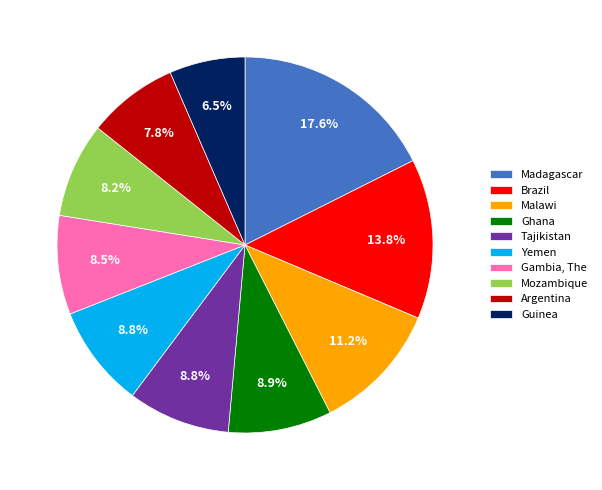

What percentage do Yemen and Mozambique together represent?

17.0%